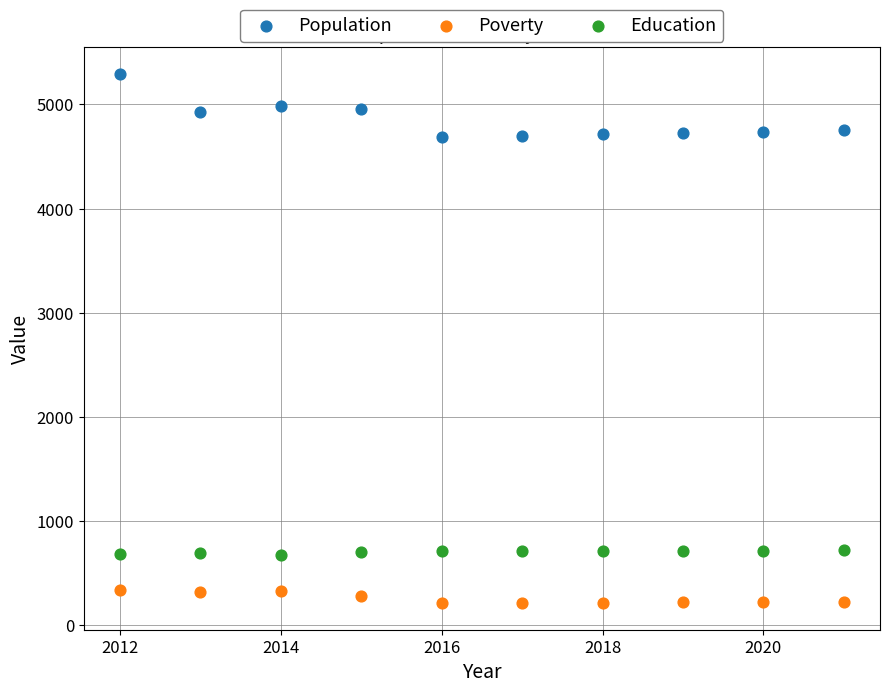

Which series has the largest Y range (max minus min)?

Population